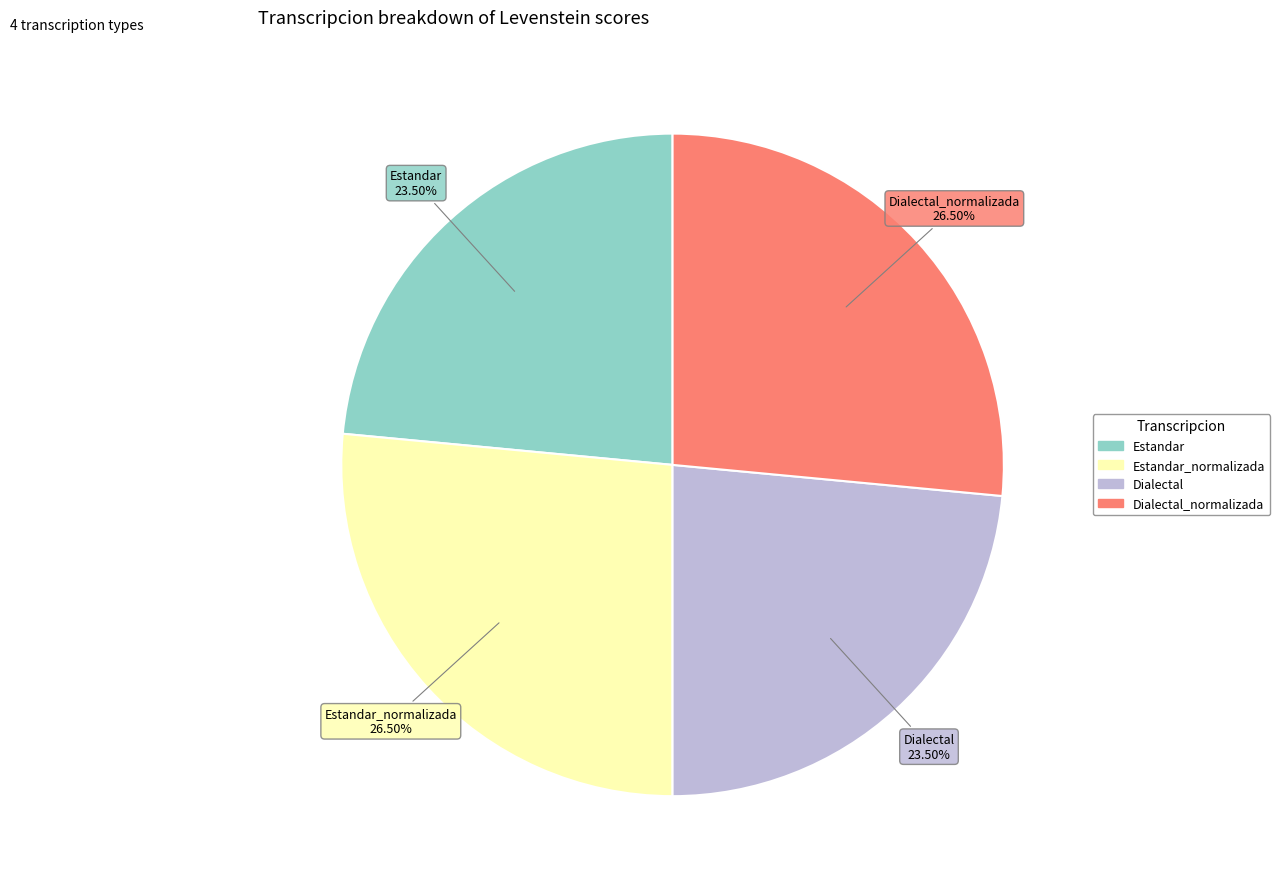

Does any single category account for the majority?

No